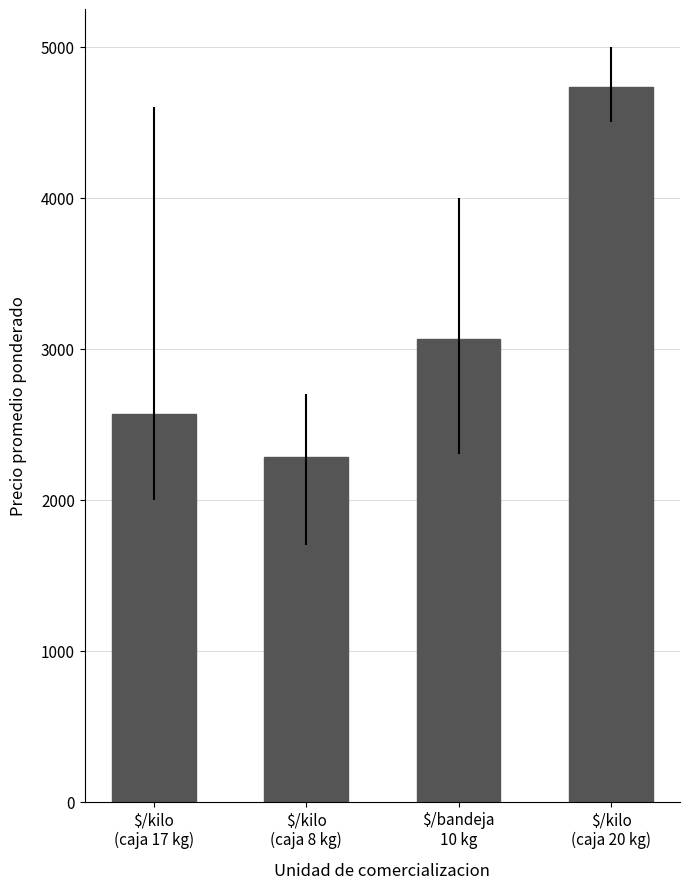

What is the label of the 2nd bar from the left?

$/kilo
(caja 8 kg)